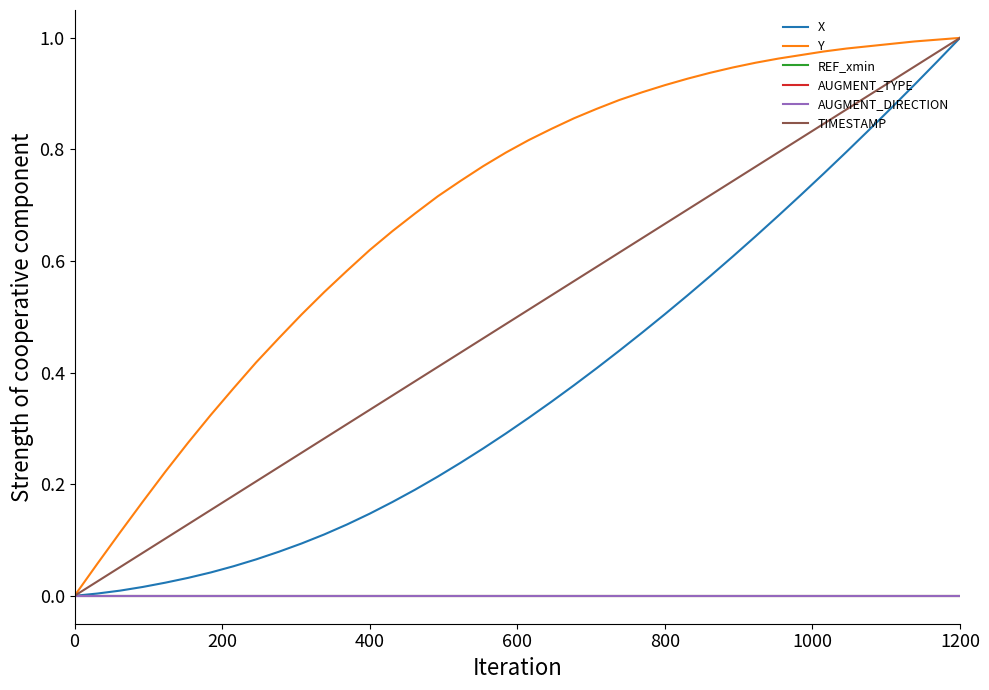

At which category is the sum across all series the highest?

1200